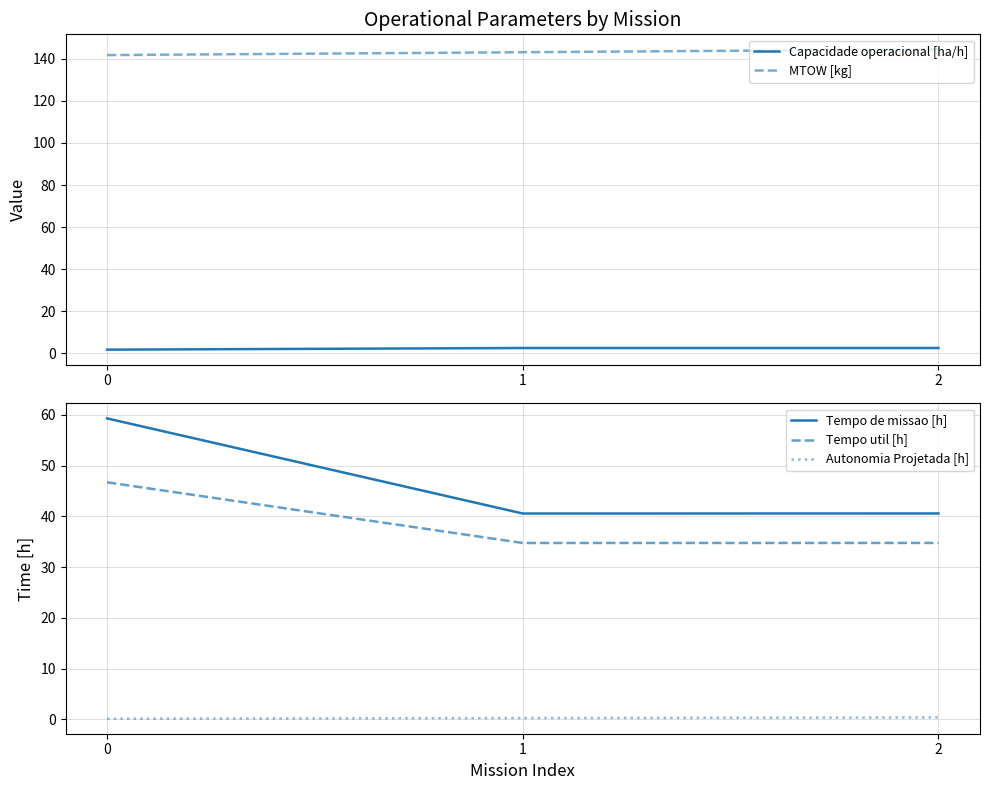

True or false: Tempo de missao [h] has a value of 40.6 at 1.

True